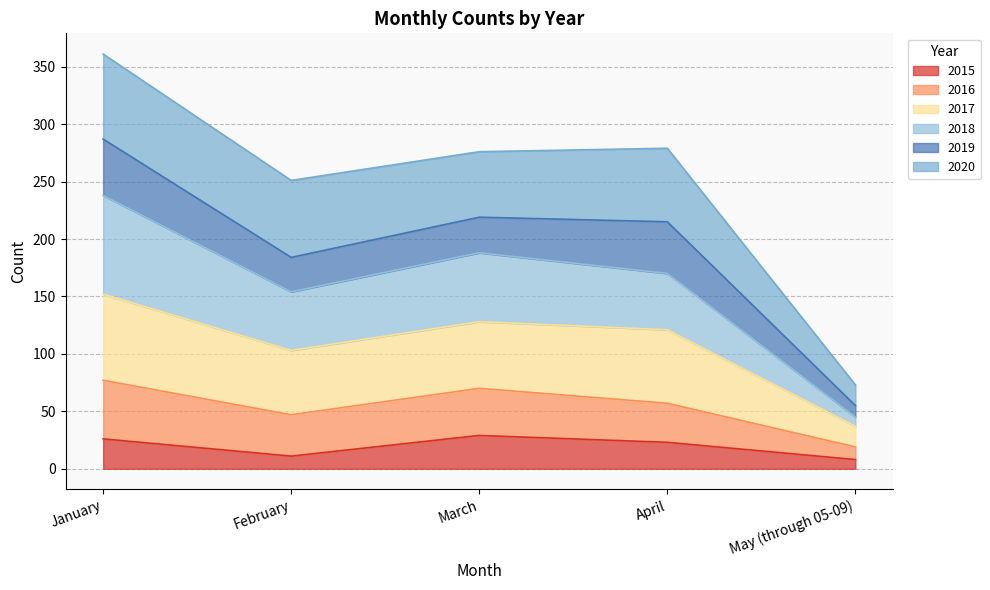

True or false: 2017 has more than 1 points higher than both neighbors.

False